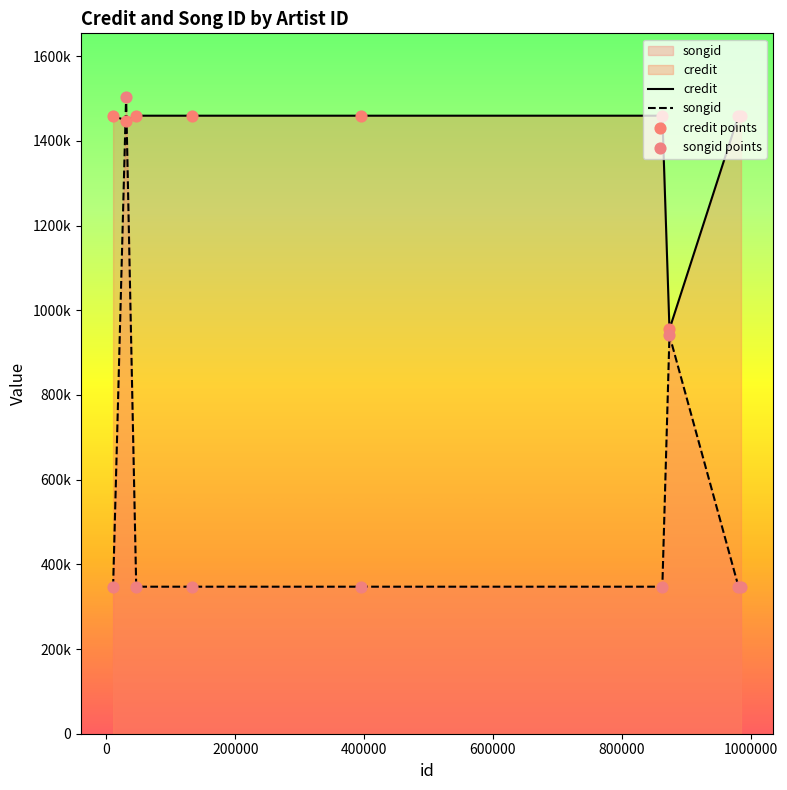

Which series contains the lowest Y value?

songid